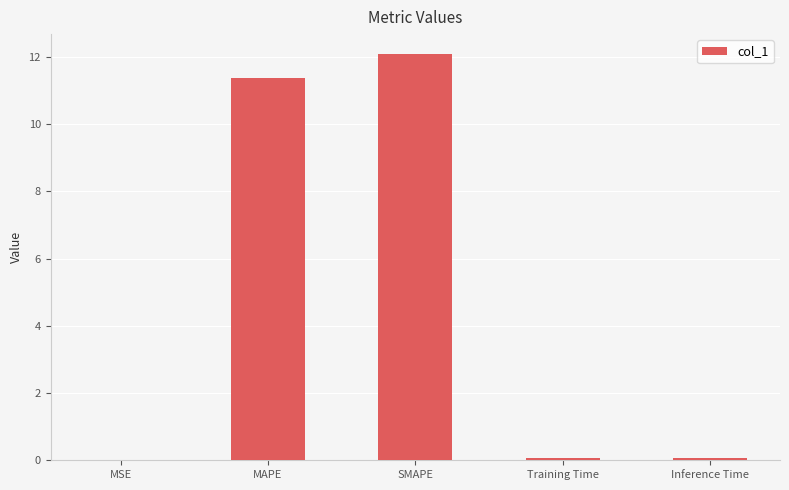

What is the change in value from MSE to SMAPE?

+12.1